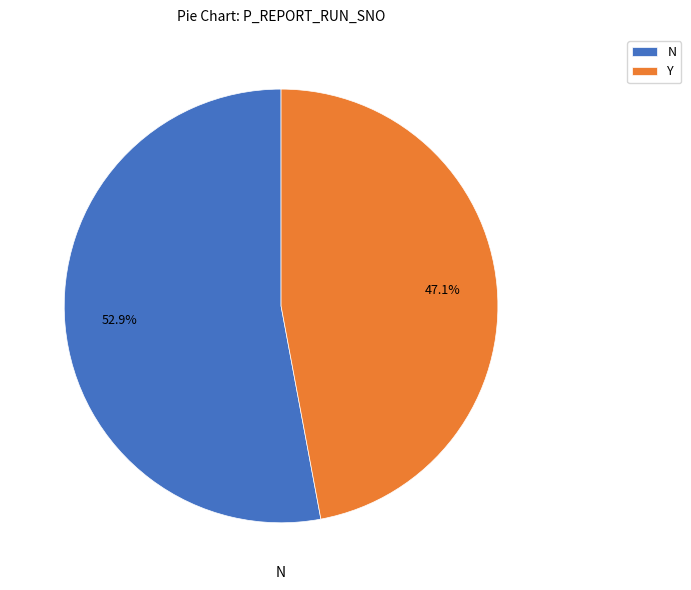

Which slice is the largest?

N